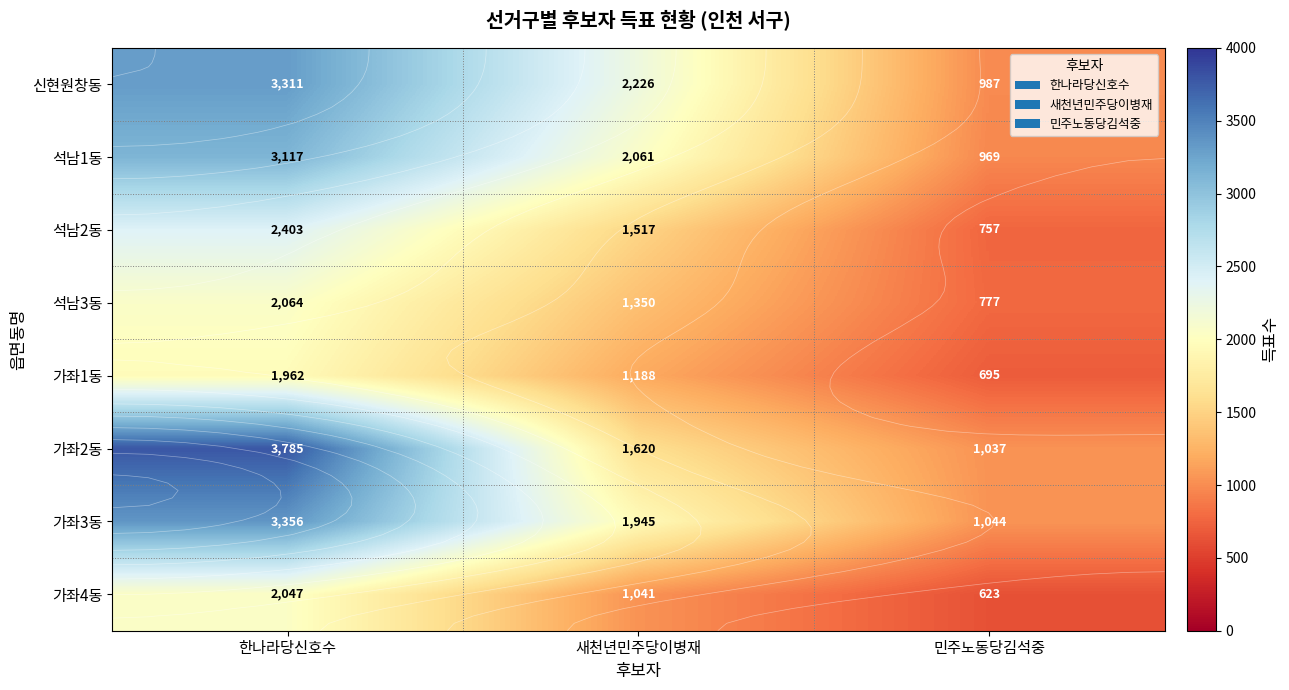

Which series has the largest range (max minus min)?

가좌2동